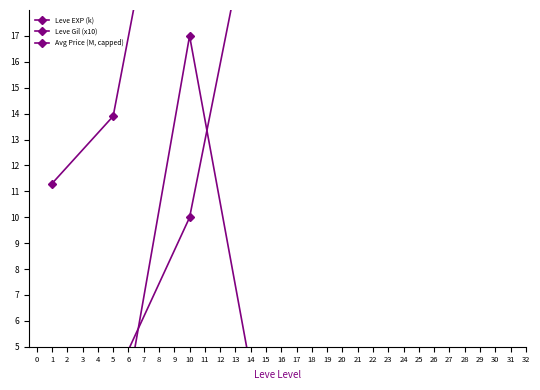

True or false: Leve EXP (k) has more than 0 interior local peaks.

True